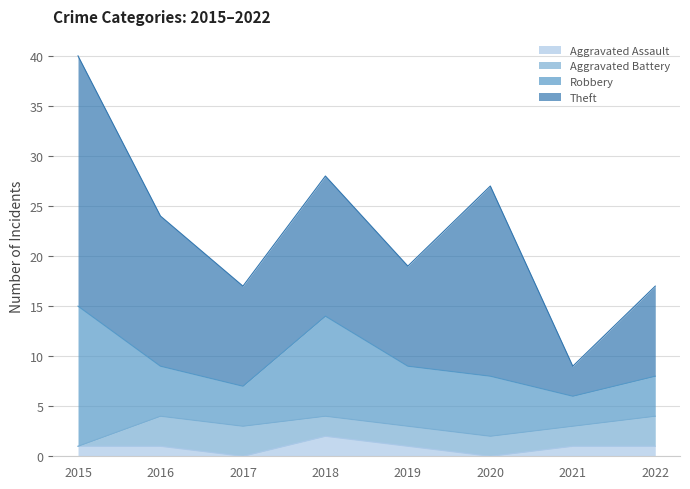

Which category has the highest value across all series?

2015